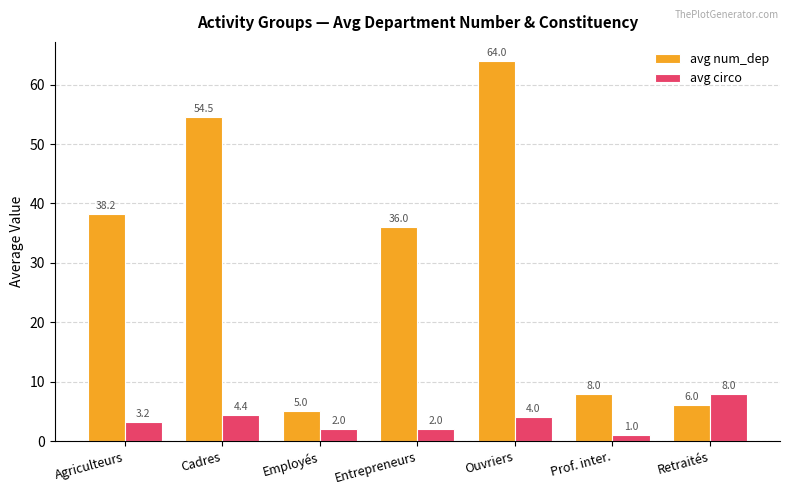

What are all the series names shown in the legend?

avg num_dep, avg circo